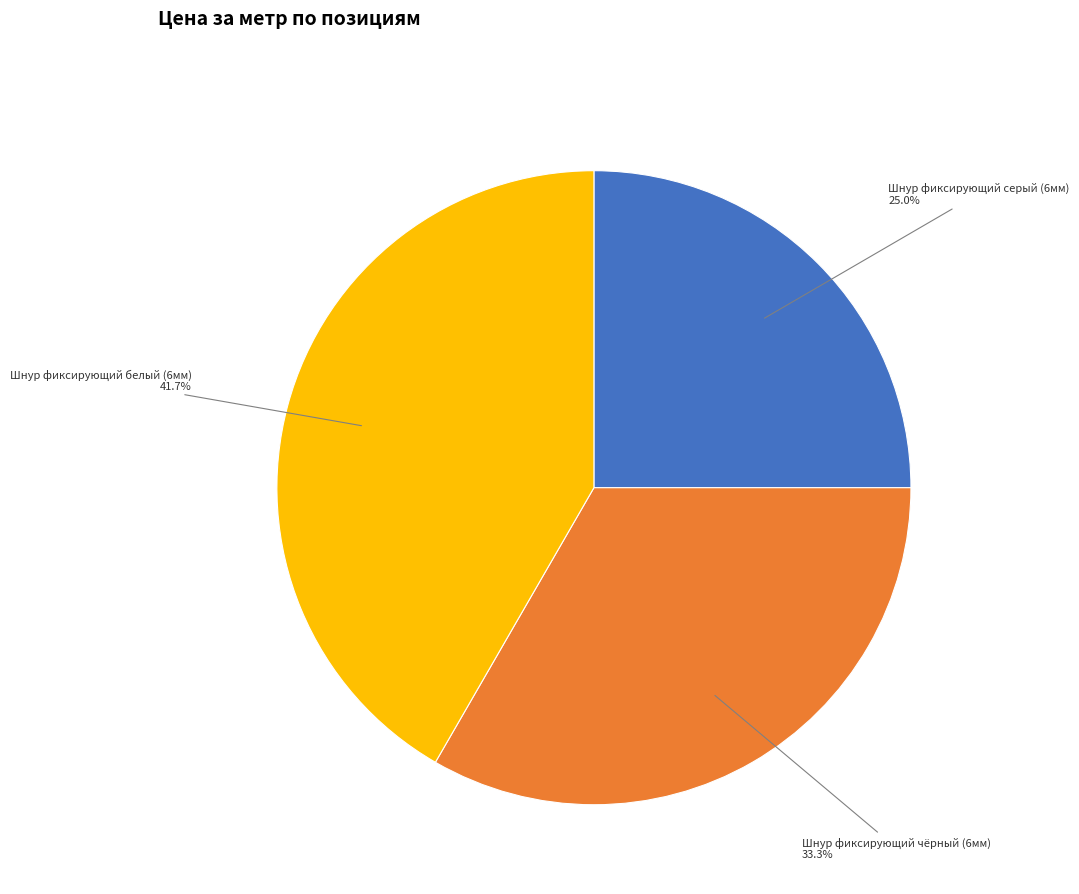

How many slices are in this pie chart?

3